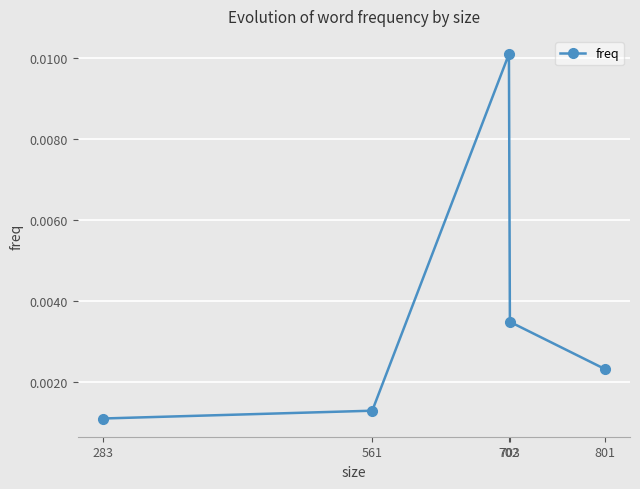

Does the chart display data point markers on the line(s)?

Yes